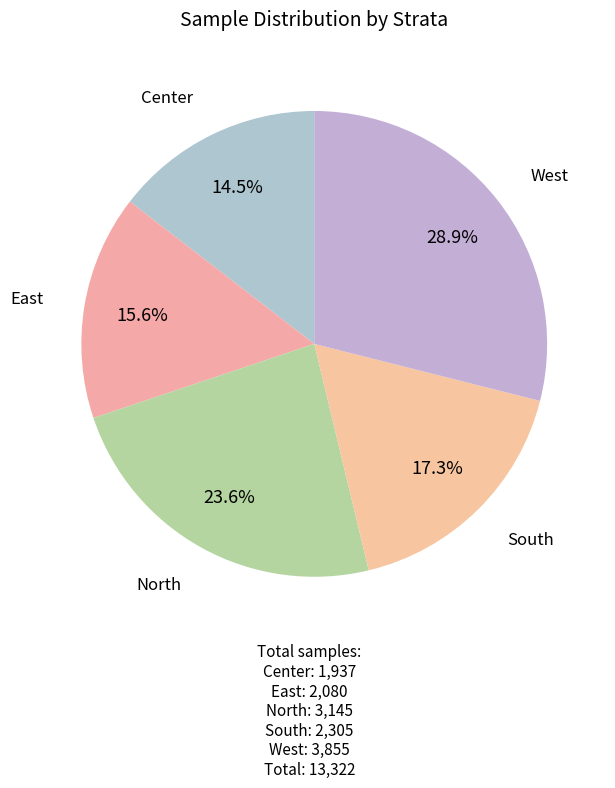

Which slice is the largest?

West